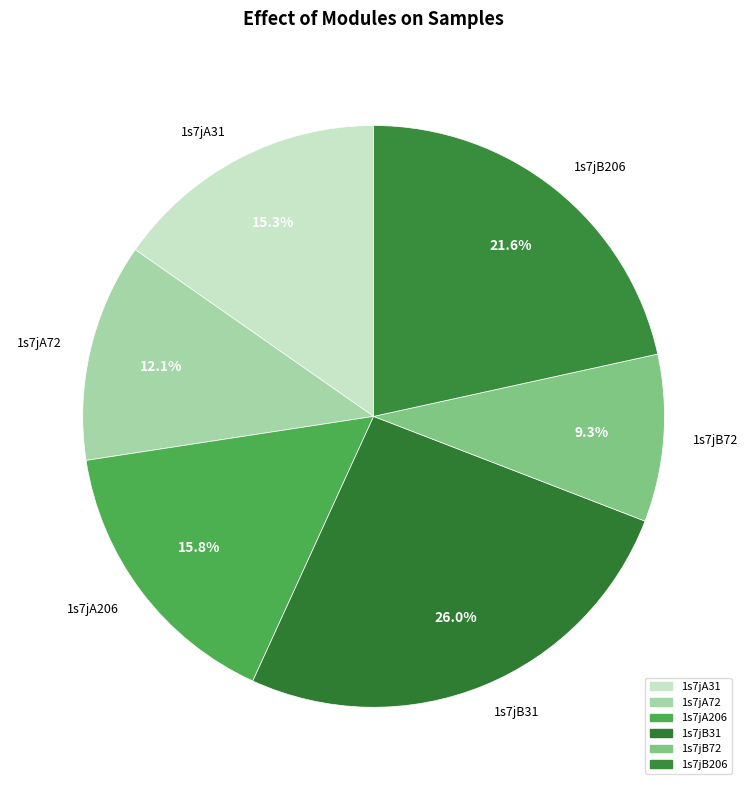

To the nearest percent, what is the combined percentage of 1s7jA31 and 1s7jB72?

25%